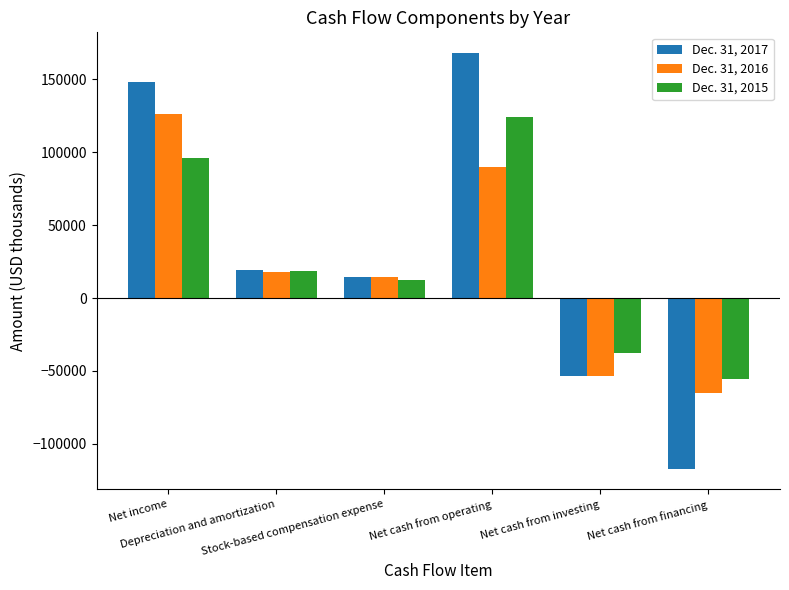

List the labels in order of Dec. 31, 2015 value, smallest first.

Net cash from financing, Net cash from investing, Stock-based compensation expense, Depreciation and amortization, Net income, Net cash from operating